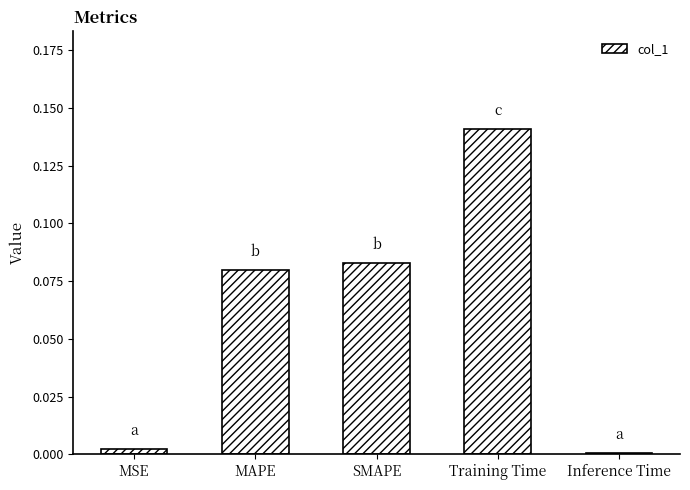

What is the sum of all values?

0.3